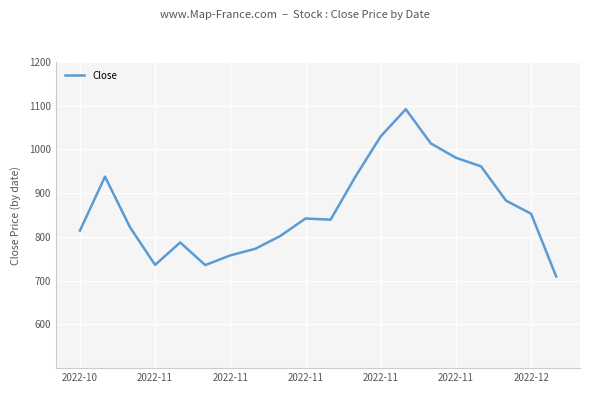

What is the difference between the maximum and minimum values?

382.4